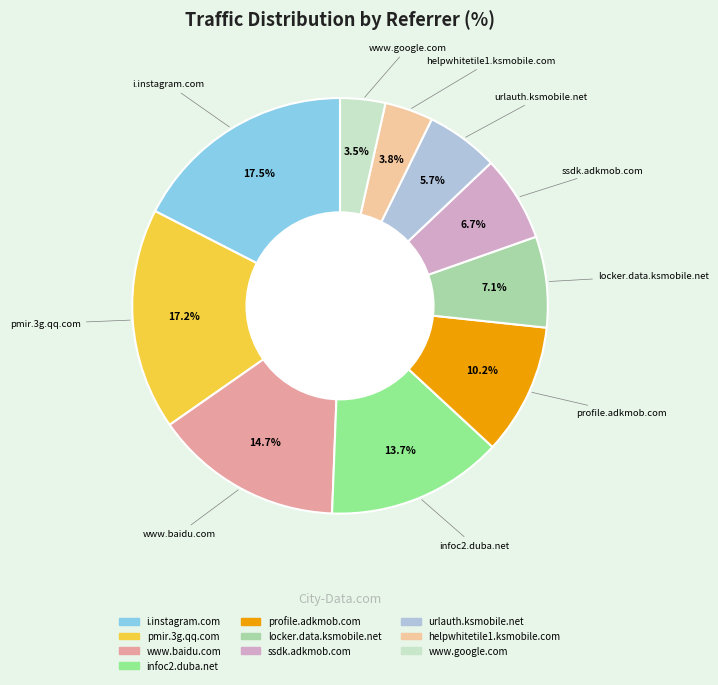

What portion of the pie excludes helpwhitetile1.ksmobile.com?

96.2%